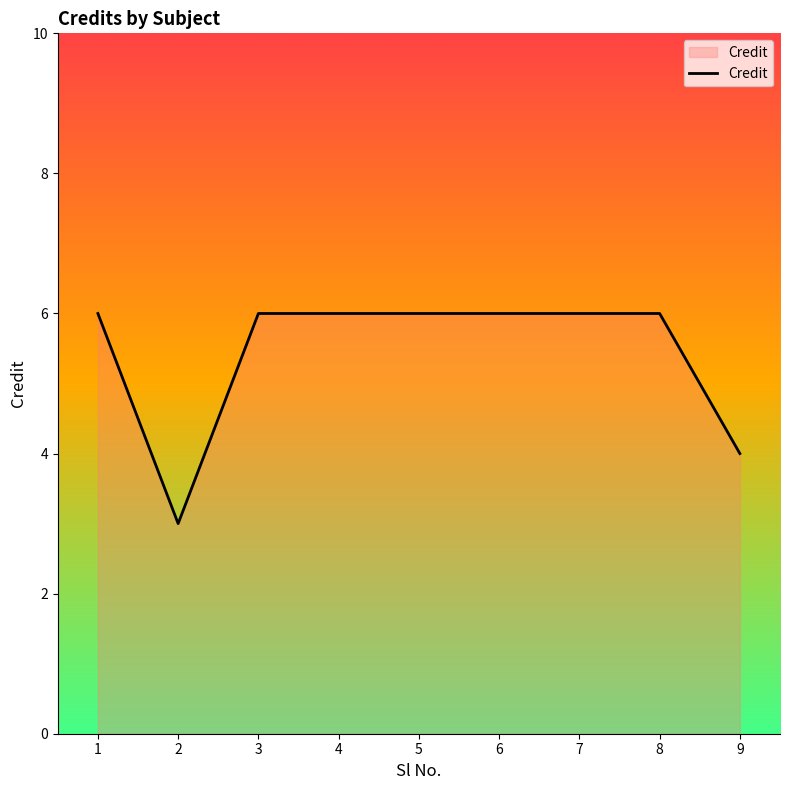

What is the difference between the maximum and minimum values?

3